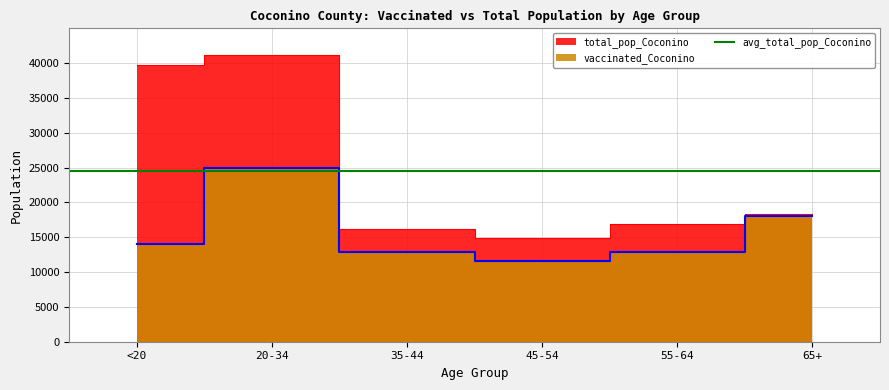

What is the lowest value of the total_pop_Coconino series?

14882